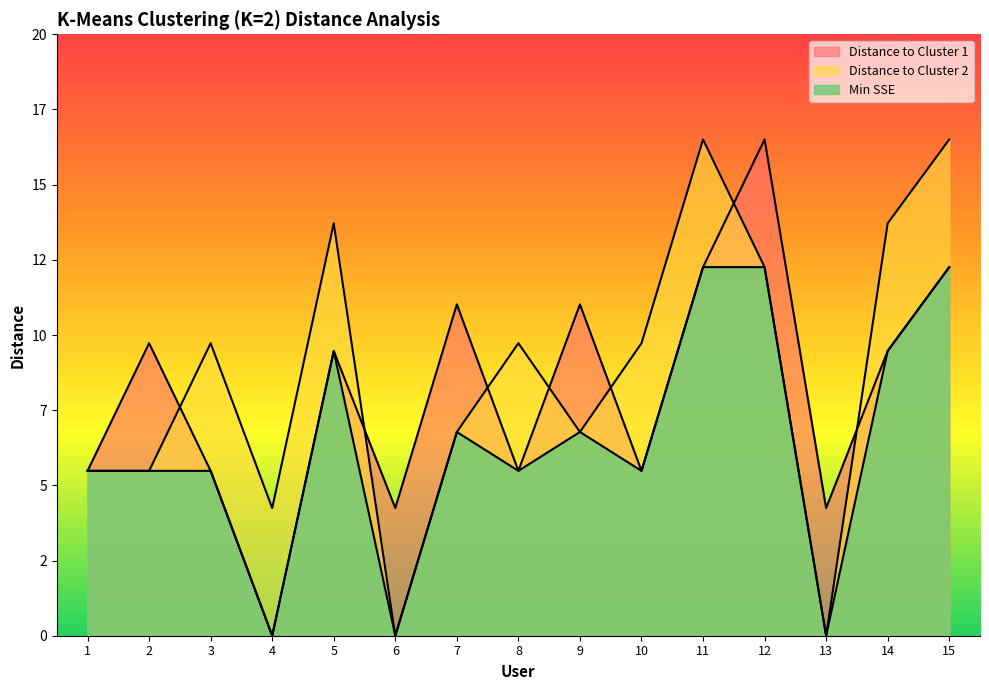

What is the difference between the maximum and minimum values in the Distance to Cluster 1 series?

16.5